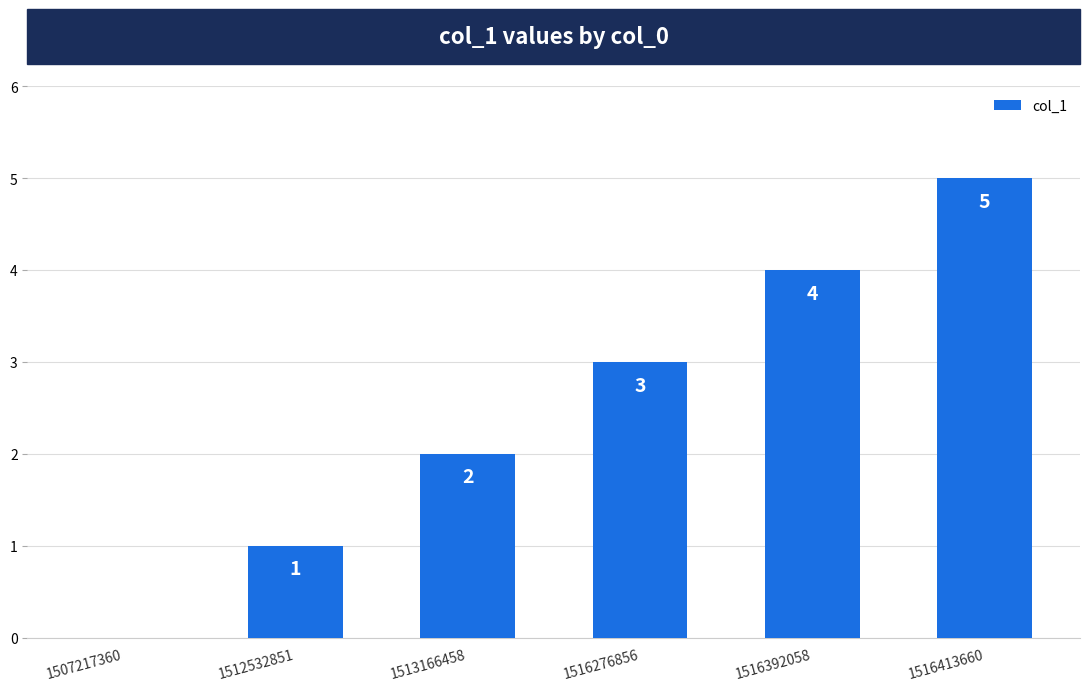

What is the greatest value displayed?

5